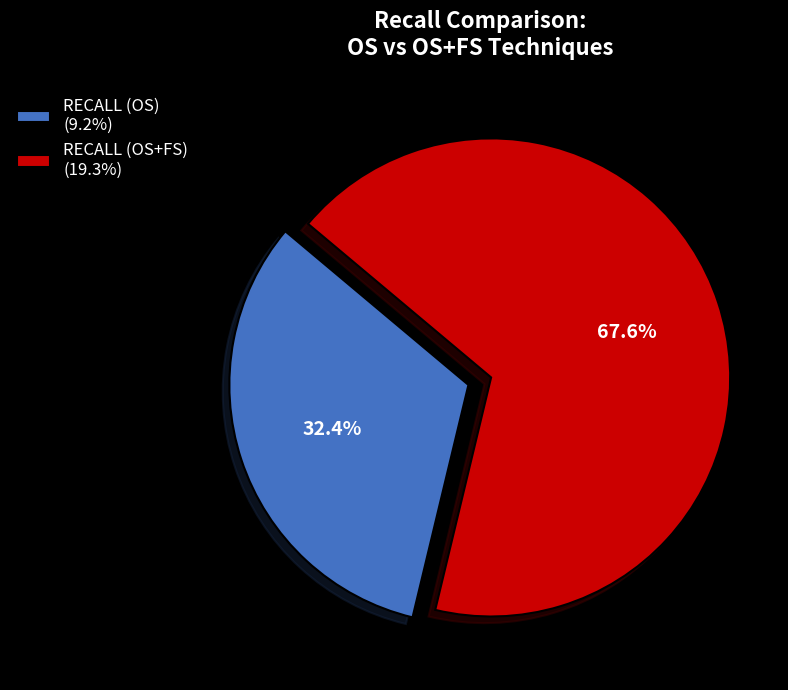

To the nearest percent, what portion does RECALL (OS+FS) represent?

68%